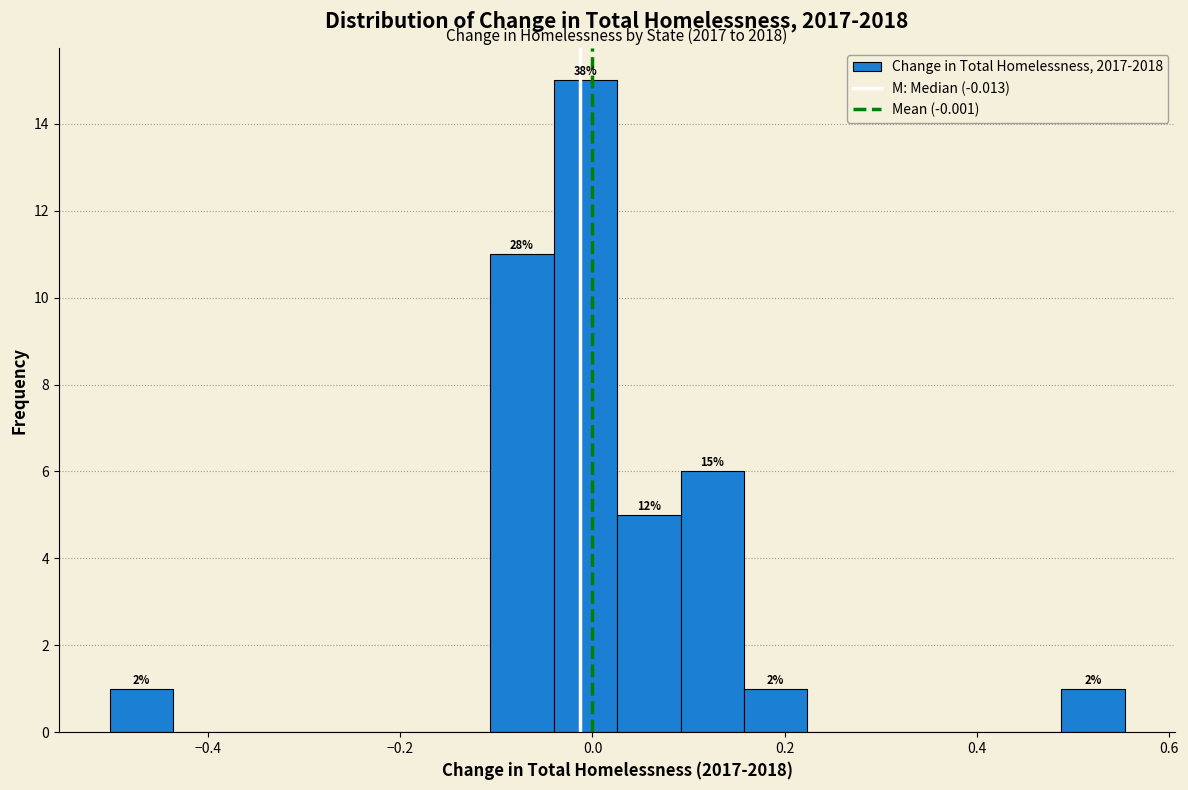

Around what value on the x-axis is the tallest bar? Give the approximate position of its centre, as read against the axis.

0.00